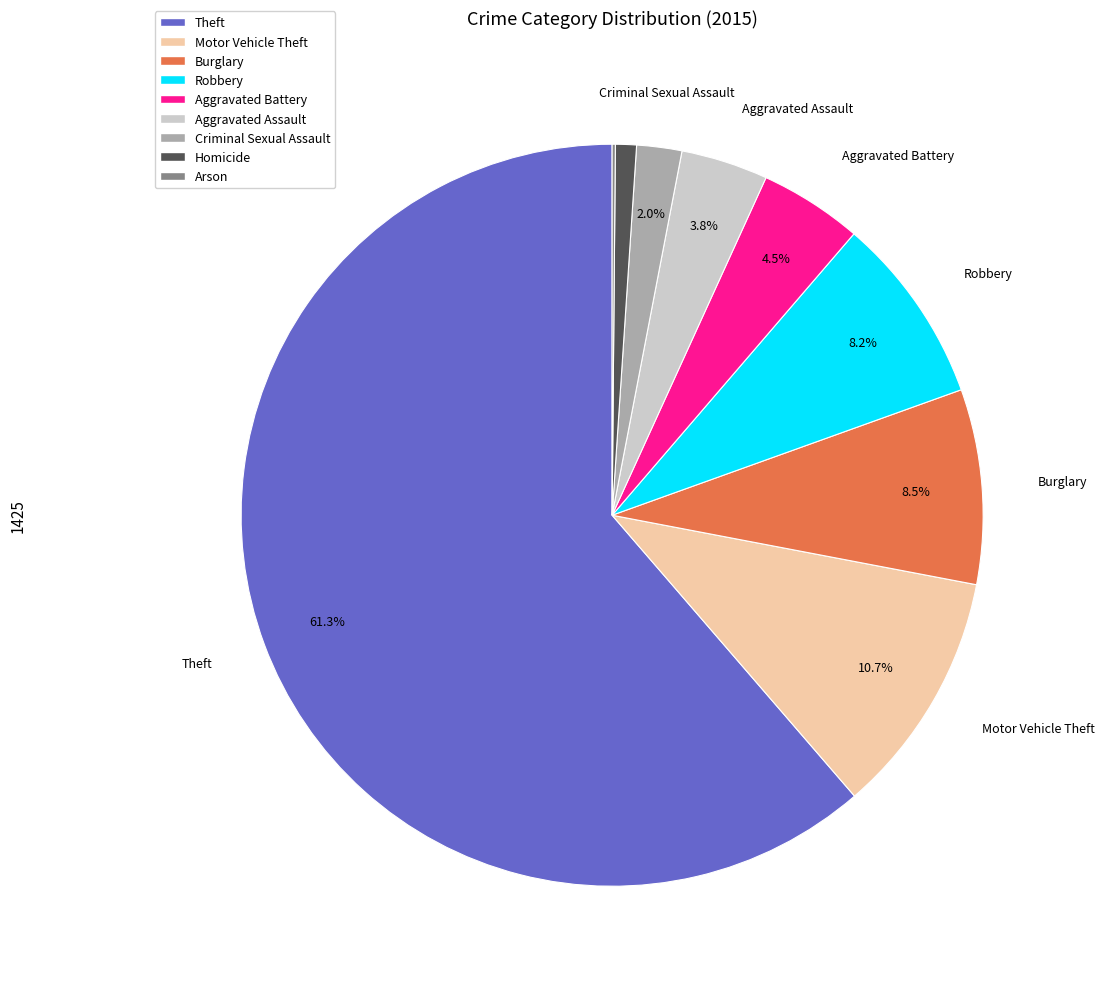

Is there any slice that represents more than half of the pie?

Yes